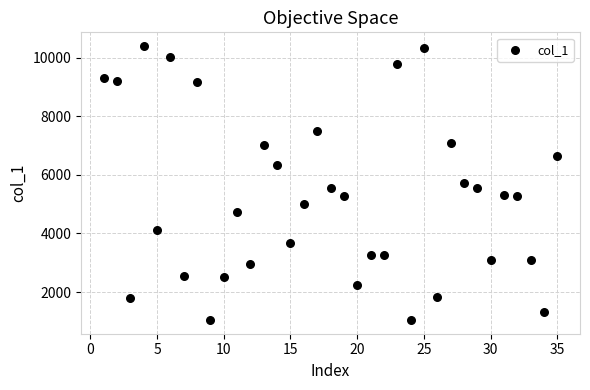

What is the range of X values (max minus min)?

34